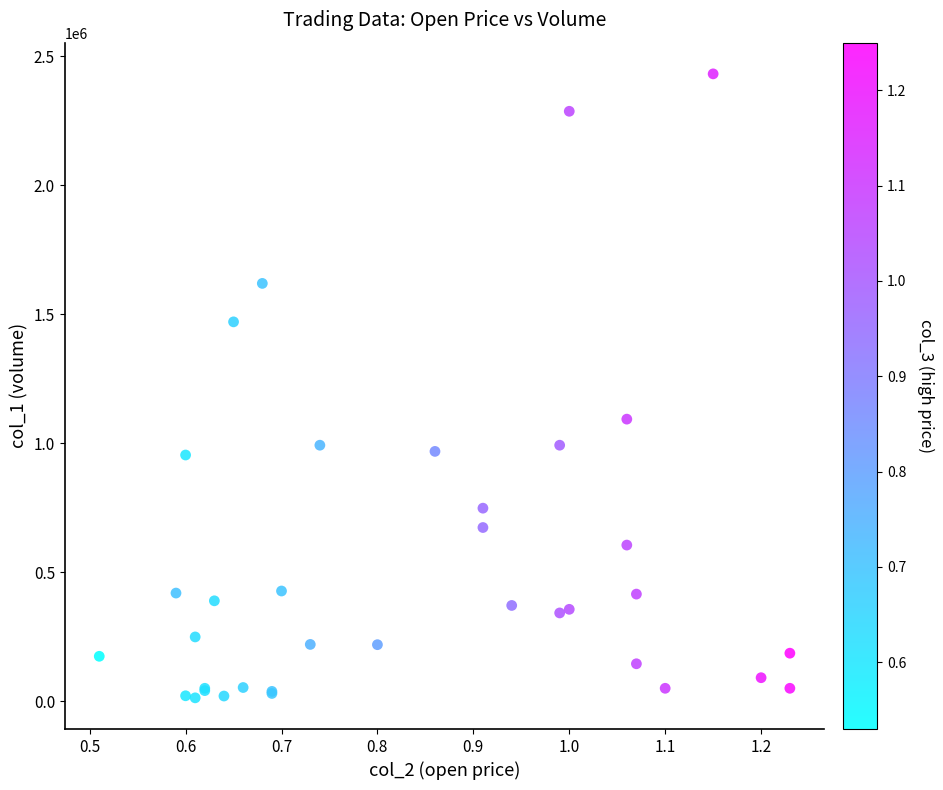

What Y value in the scatter plot is closest to 1222000?

1093000